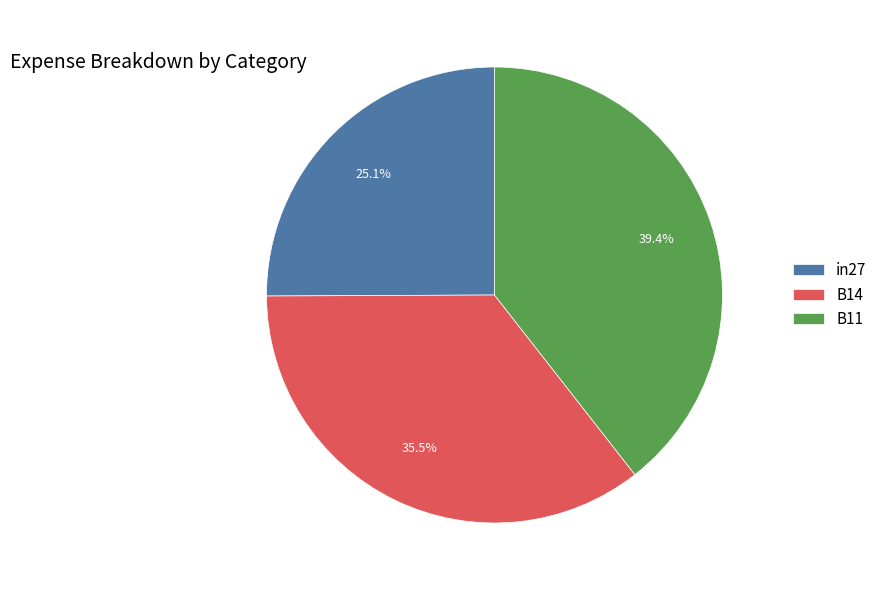

What percentage is the in27 slice, to the nearest percent?

25%